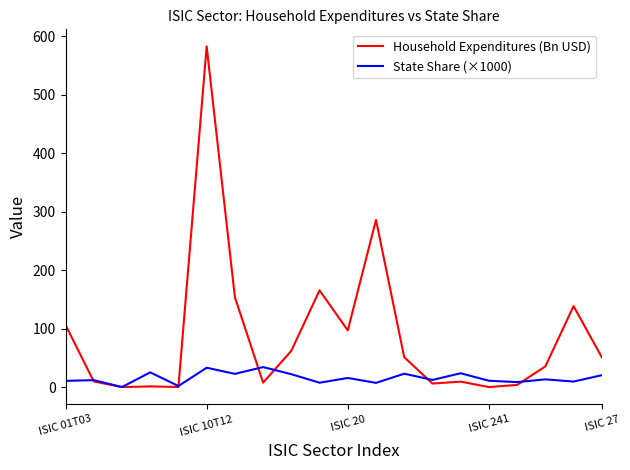

Which series has the largest total across all categories?

Household Expenditures (Bn USD)